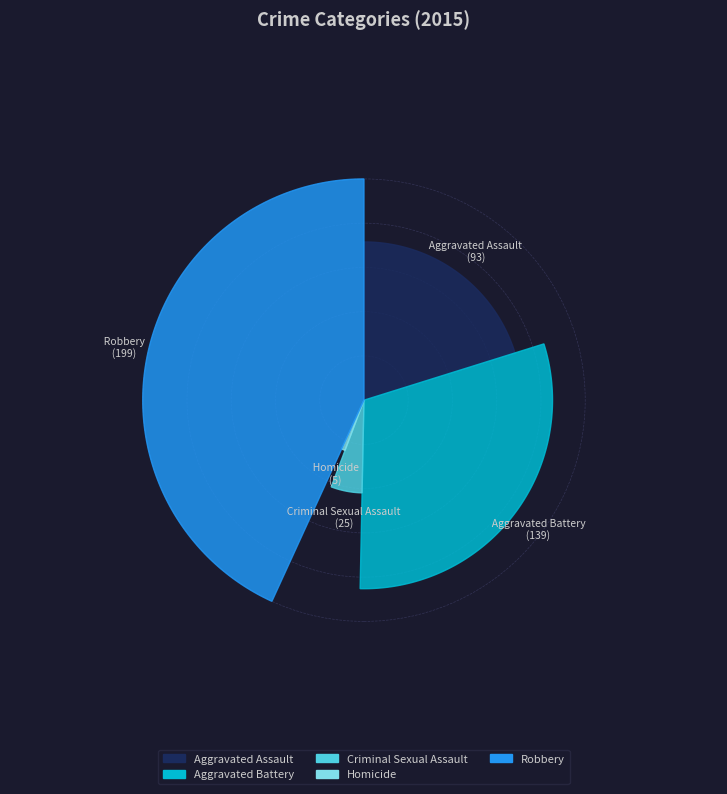

What is the largest slice in the pie chart?

Robbery